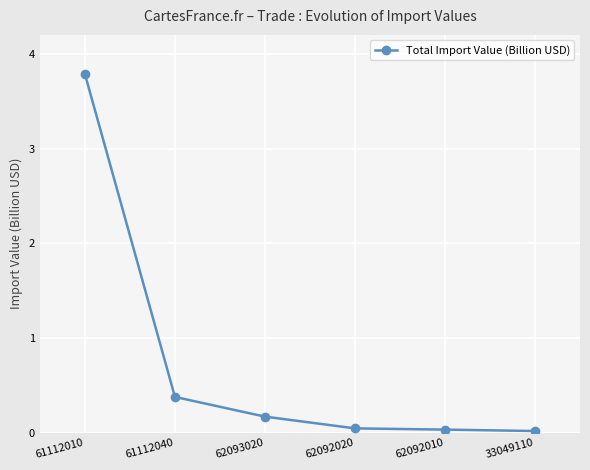

At which category does the chart reach its peak across all series?

61112010